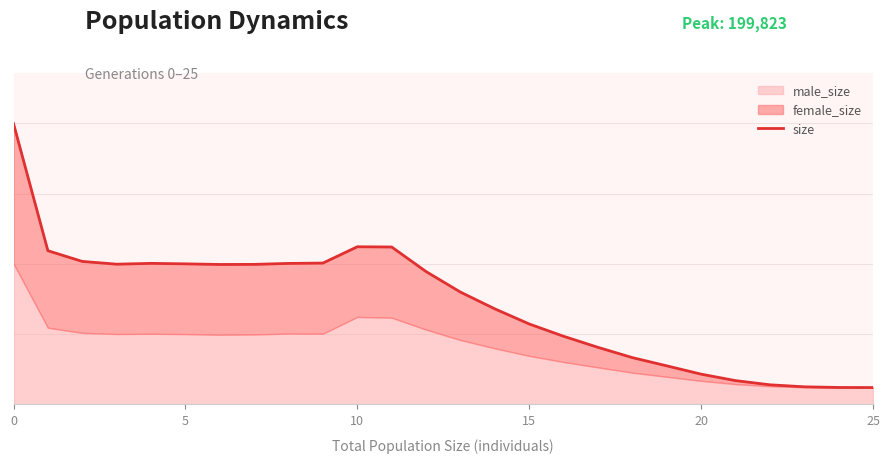

What is the change in value from 15 to 13?

-19855